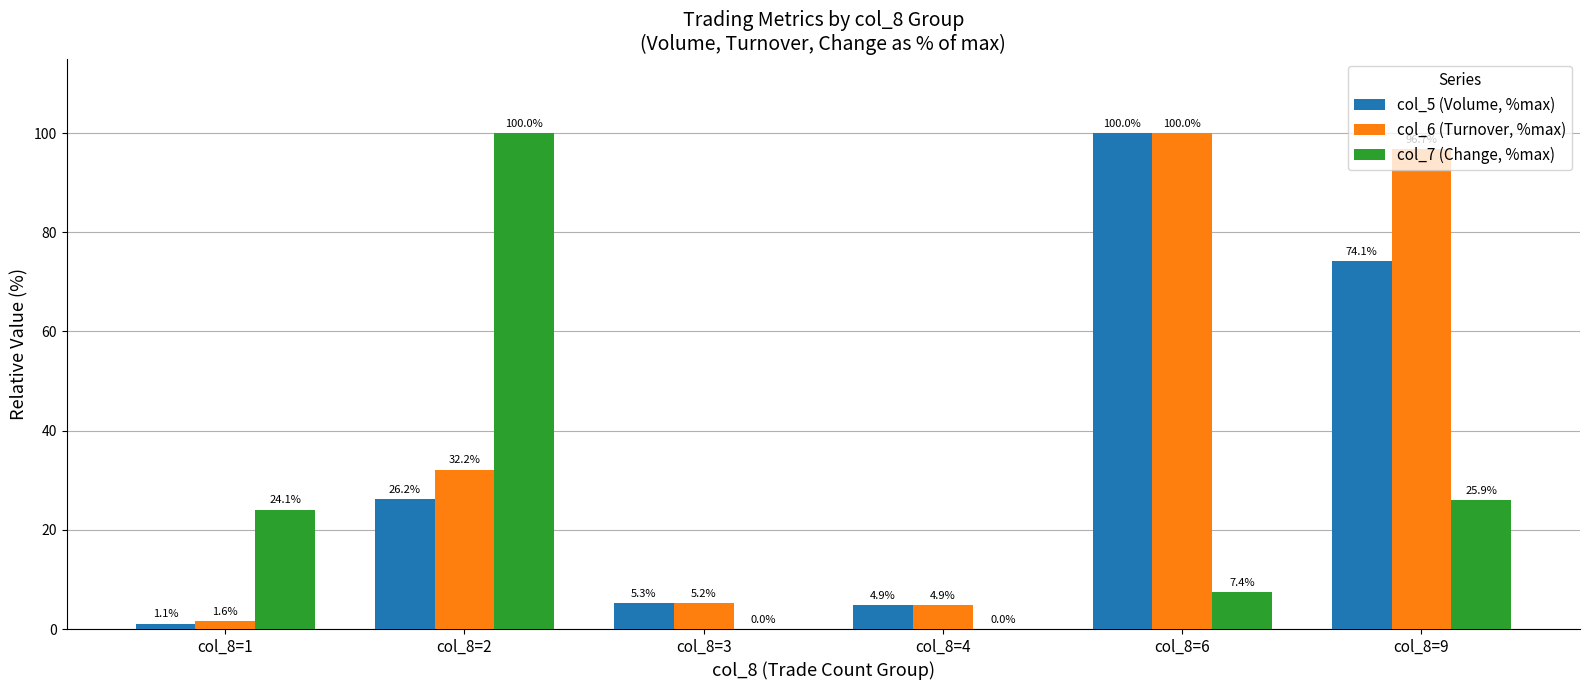

Where is col_7 (Change, %max) nearest to the value 50?

col_8=9